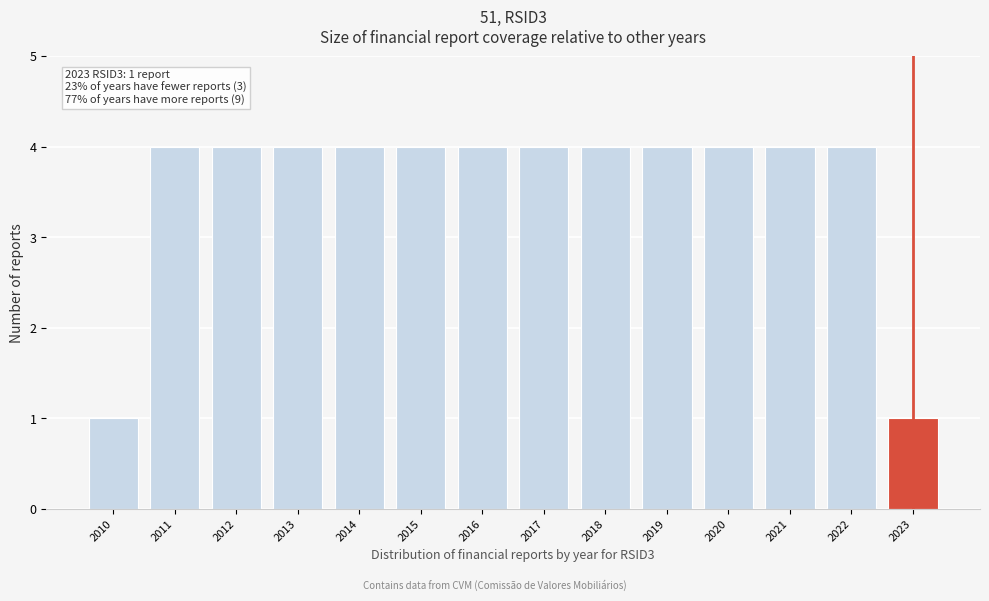

Reading left to right, transcribe all the data shown in this chart.

2010=1	2011=4	2012=4	2013=4	2014=4	2015=4	2016=4	2017=4	2018=4	2019=4	2020=4	2021=4	2022=4	2023=1